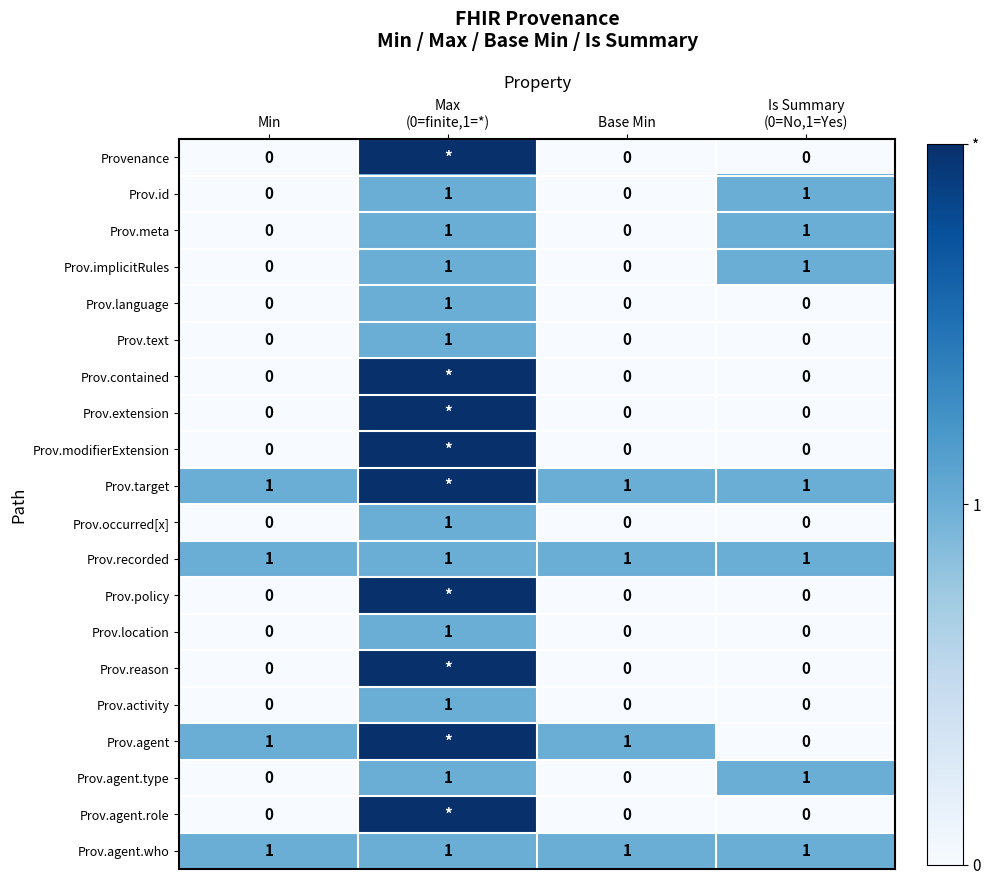

The value of Prov.agent at Base Min is 1. True or false?

True